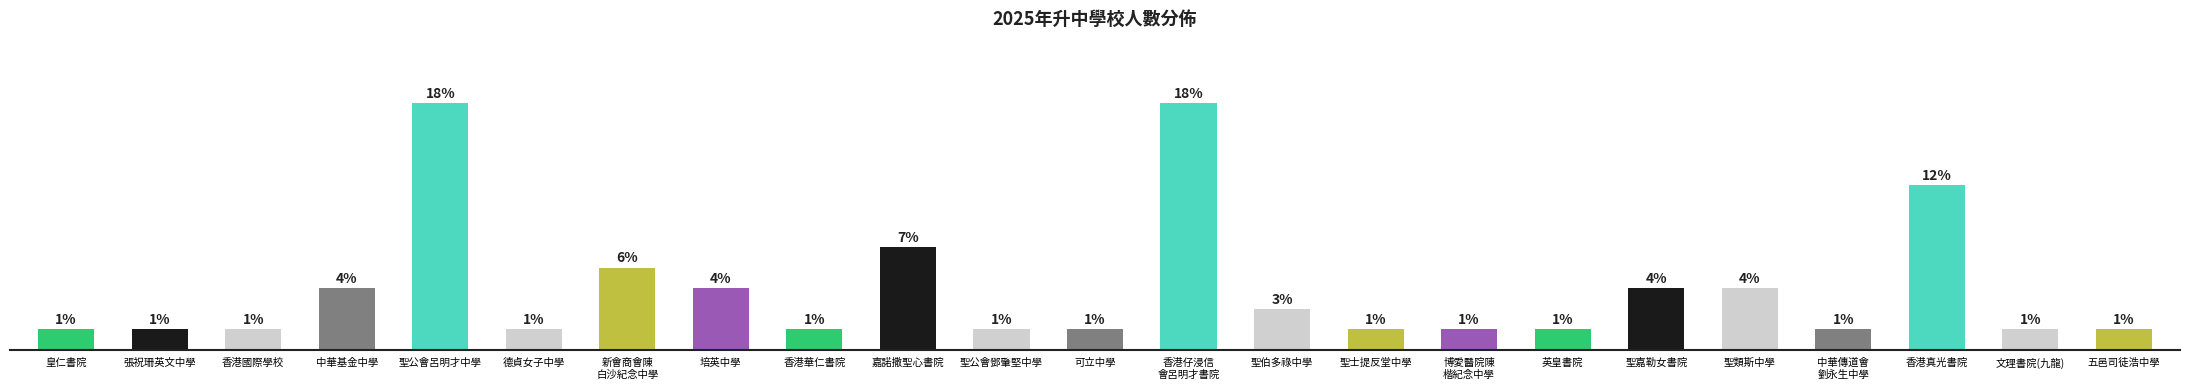

What is the label of the 4th bar from the left?

中華基金中學